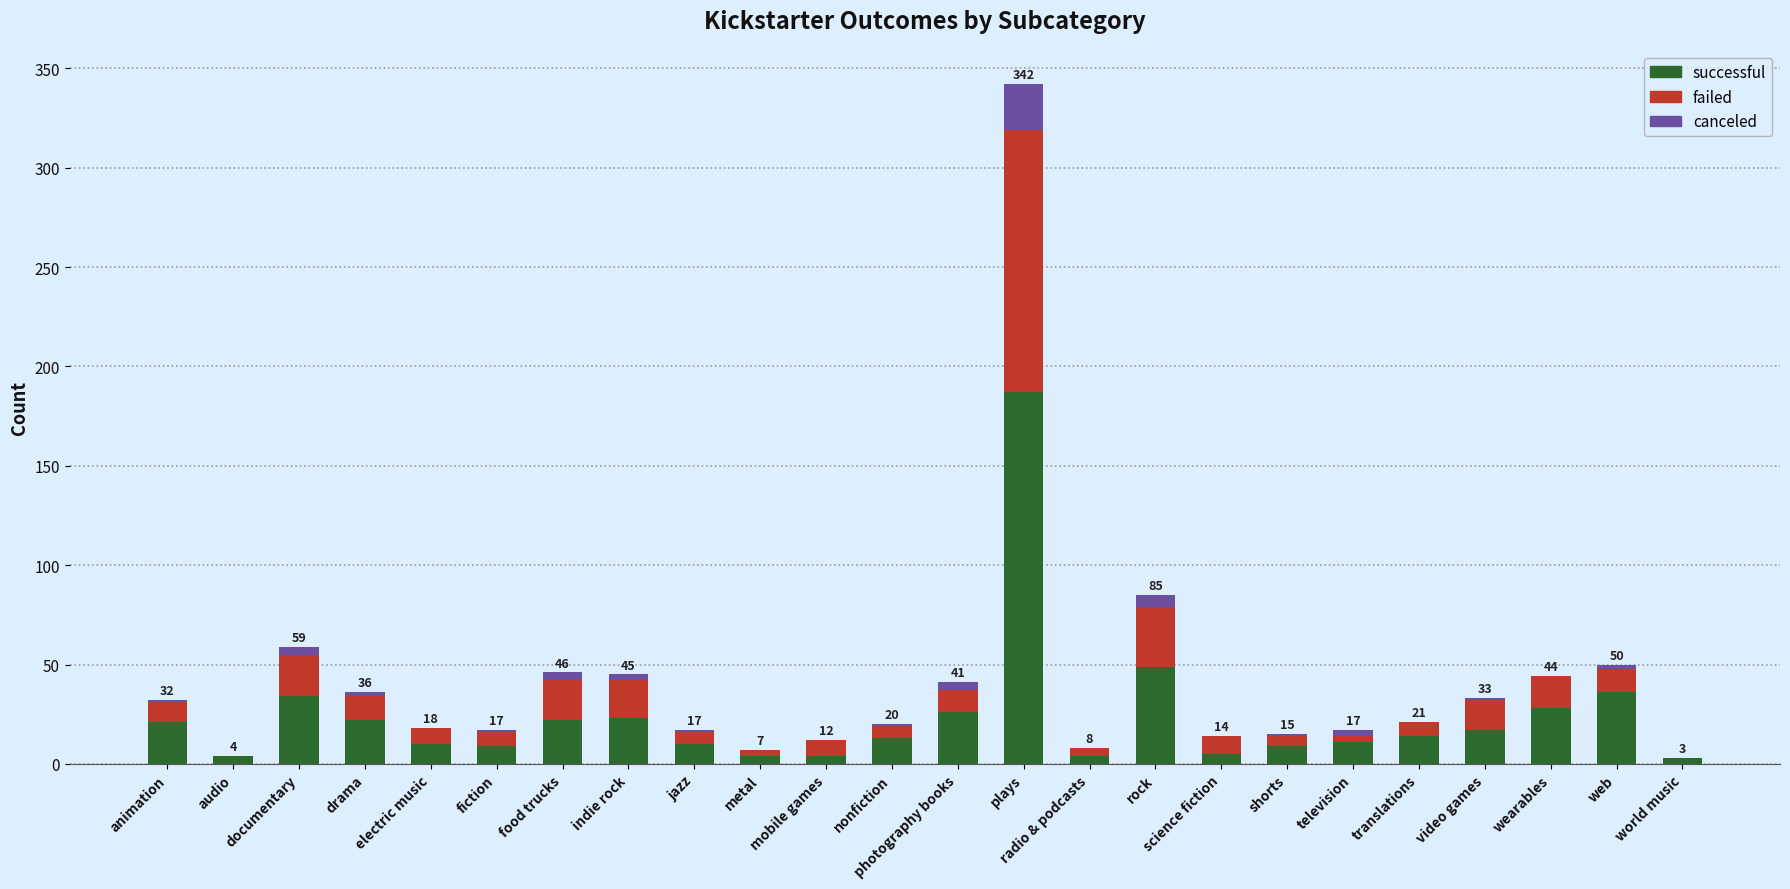

Which category has the highest value in the successful series?

plays